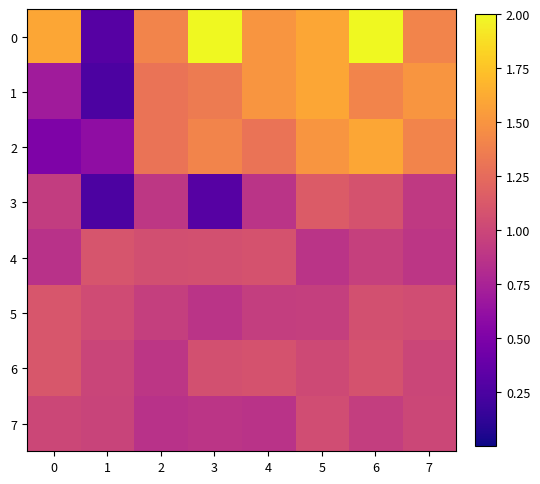

What is the greatest value displayed?

2.0